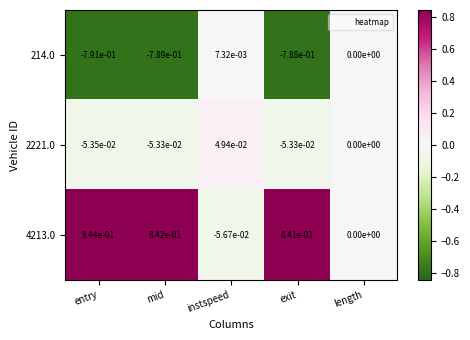

Which series has the largest total across all categories?

4213.0